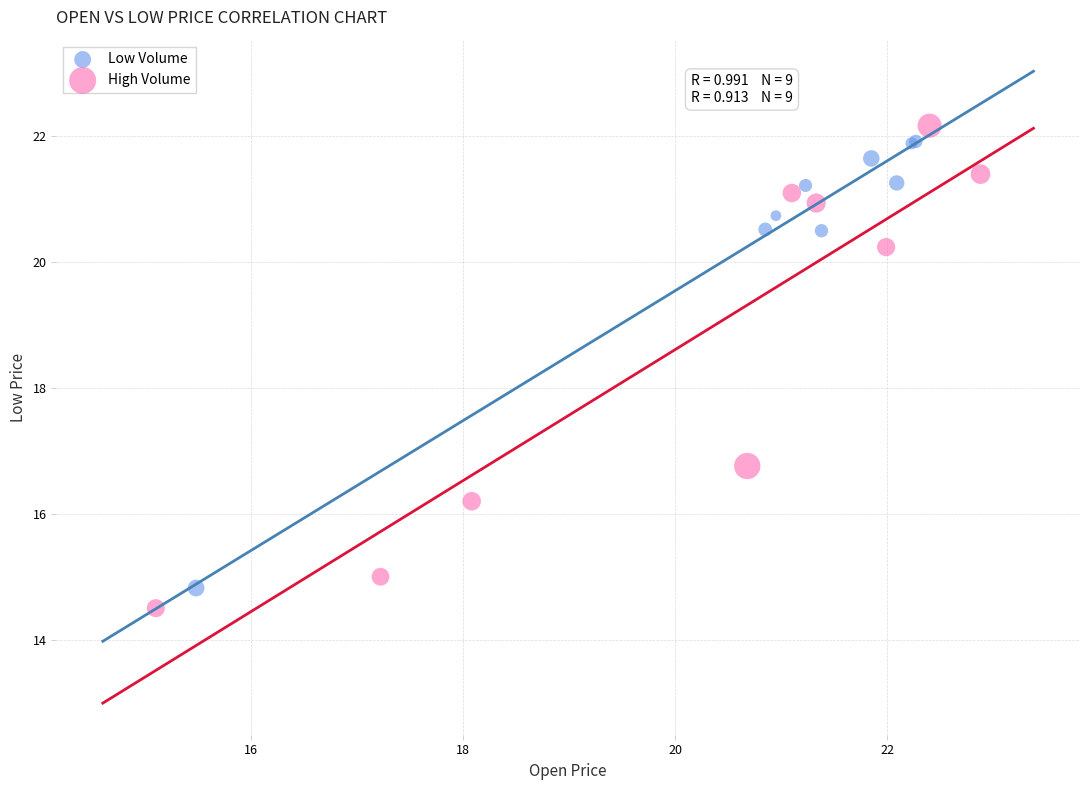

Which series has the largest Y range (max minus min)?

High Volume